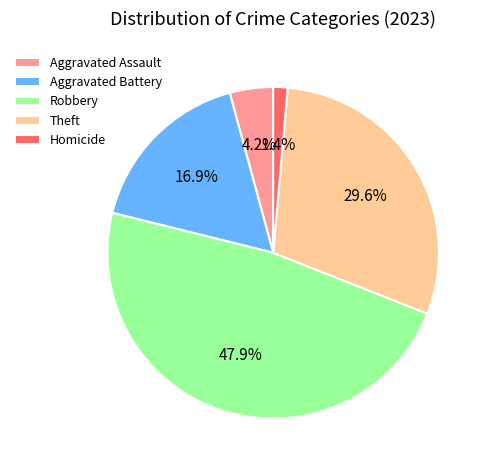

To the nearest percent, what percentage of the pie is Robbery?

48%